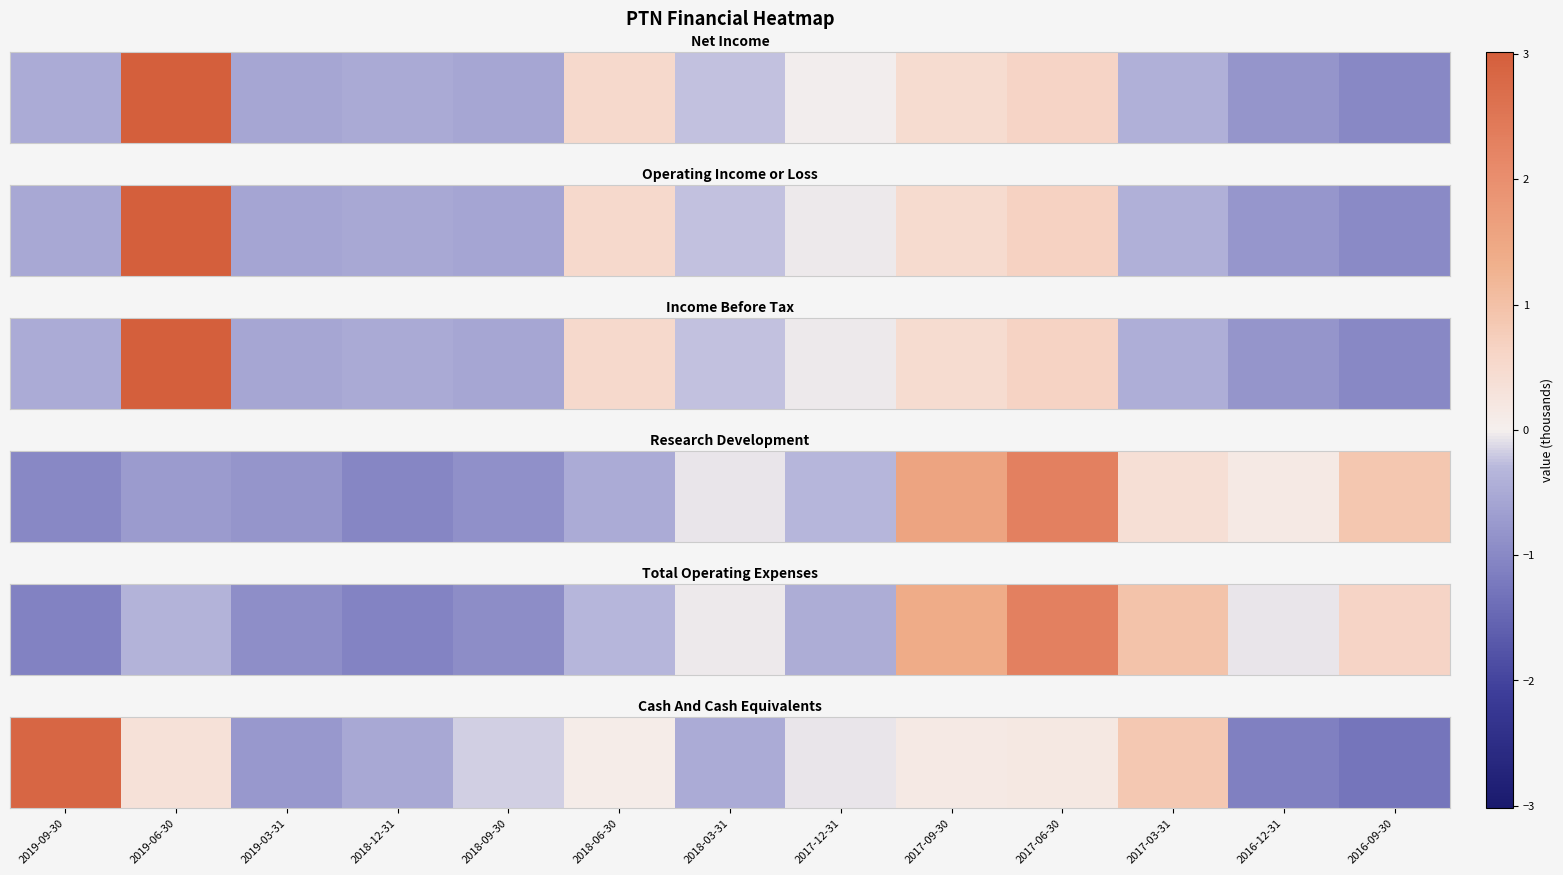

How many positive values are there?

6